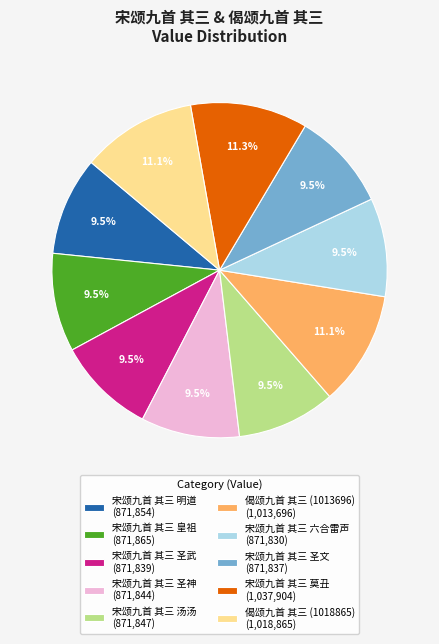

What portion of the pie excludes 偈颂九首 其三 (1018865) (1,018,865)?

88.9%